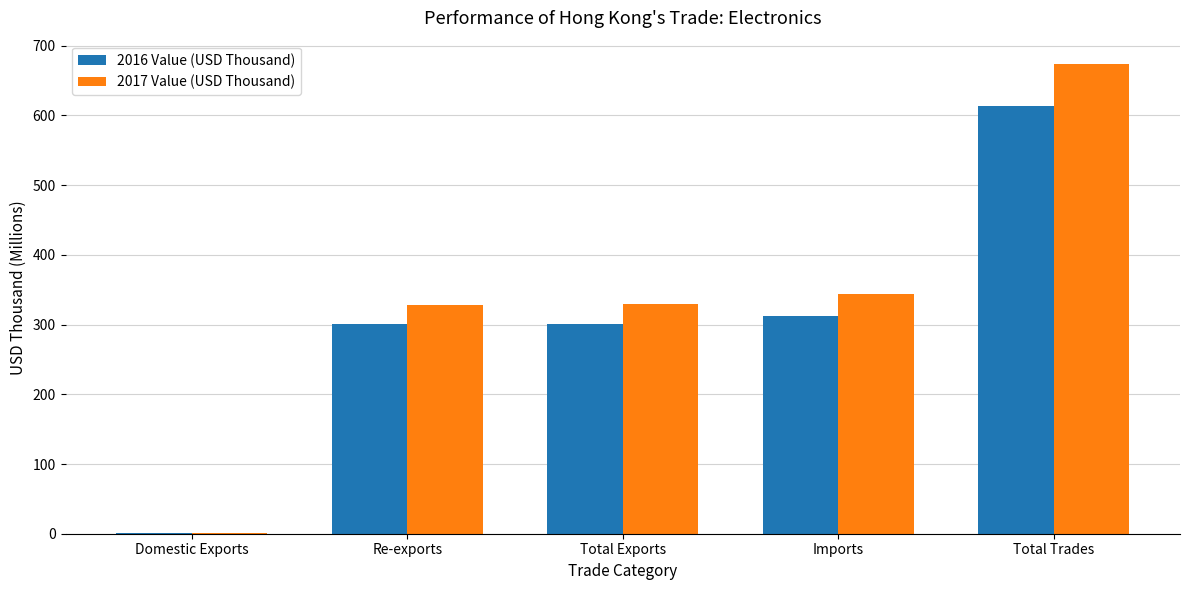

What is the sum of all 2017 Value (USD Thousand) values?

1676.4